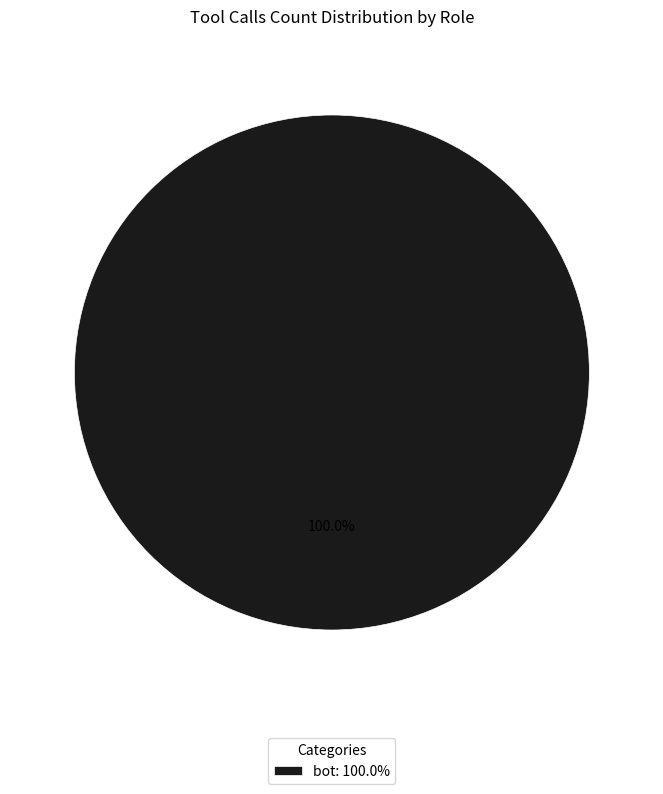

How many segments does this pie chart have?

1